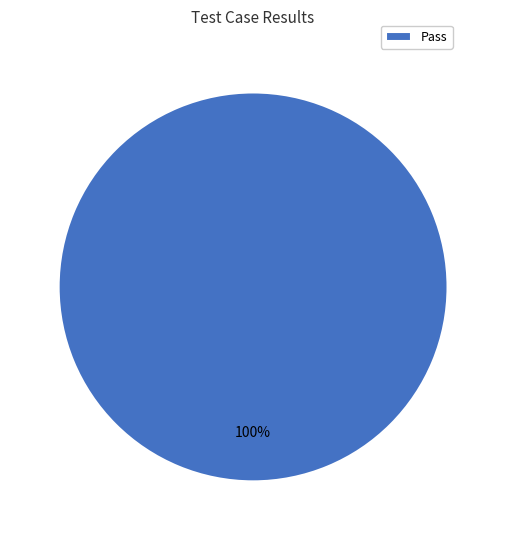

How many segments does this pie chart have?

1